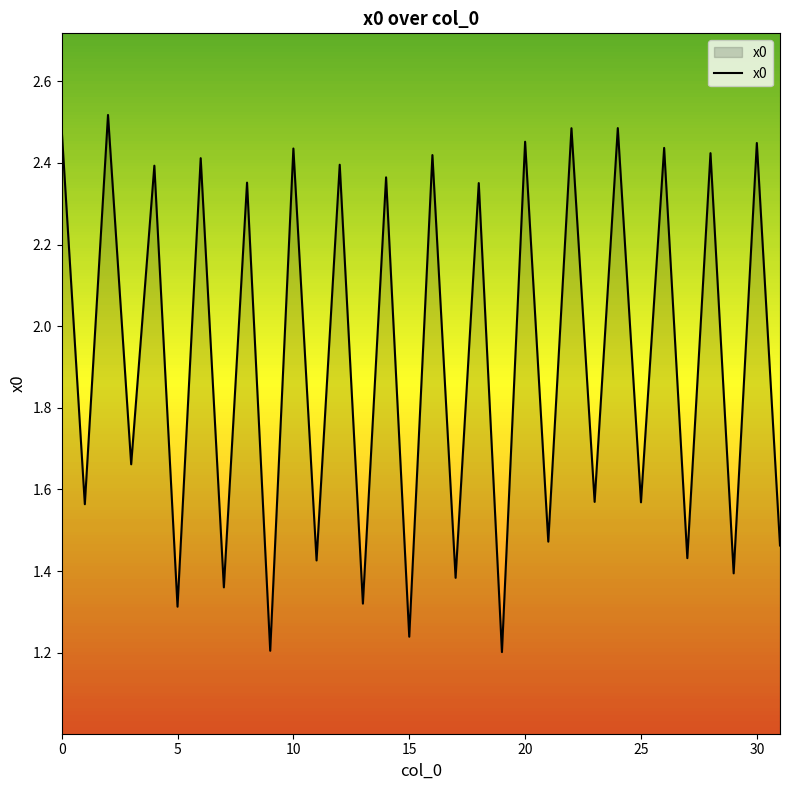

How many categories are shown in the chart?

32